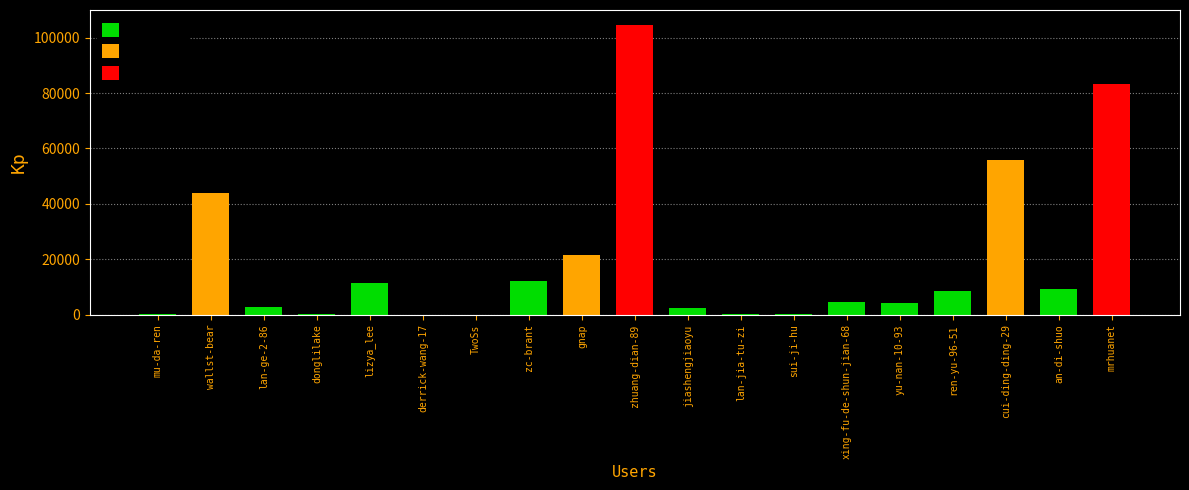

Reading left to right, list all the values displayed in this chart.

142	43853	2772	48	11266	30	21	12303	21348	104782	2233	359	109	4643	4036	8605	55865	9086	83444